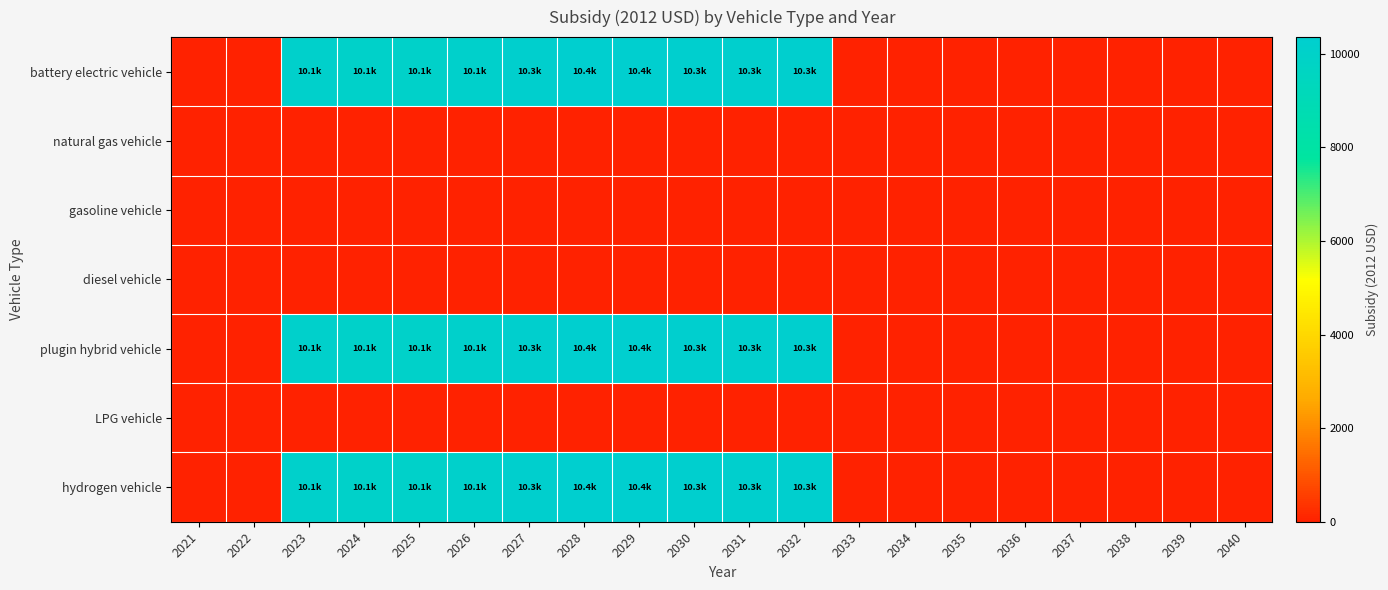

Which category has the lowest value across all series?

2021